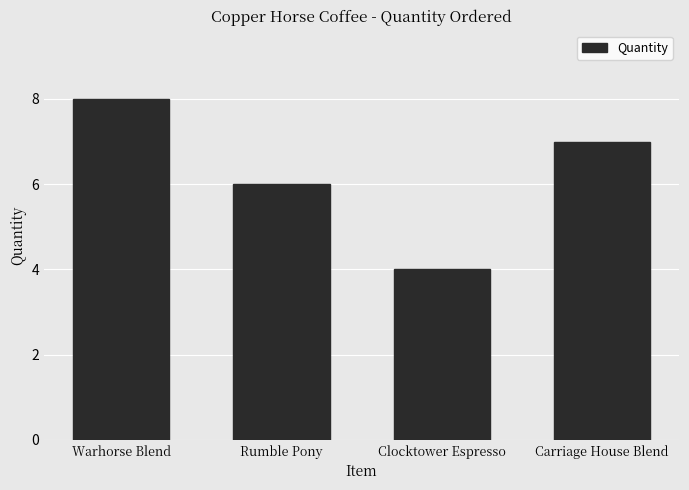

The chart shows a value of 10 at Carriage House Blend. True or false?

False